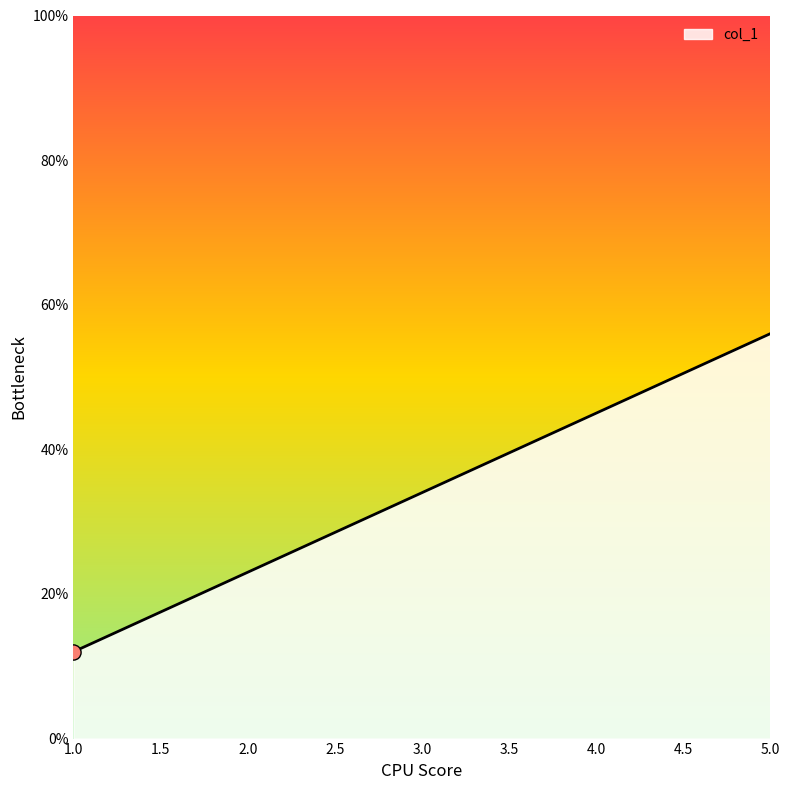

Between 5.0 and 2.0, which is larger?

5.0